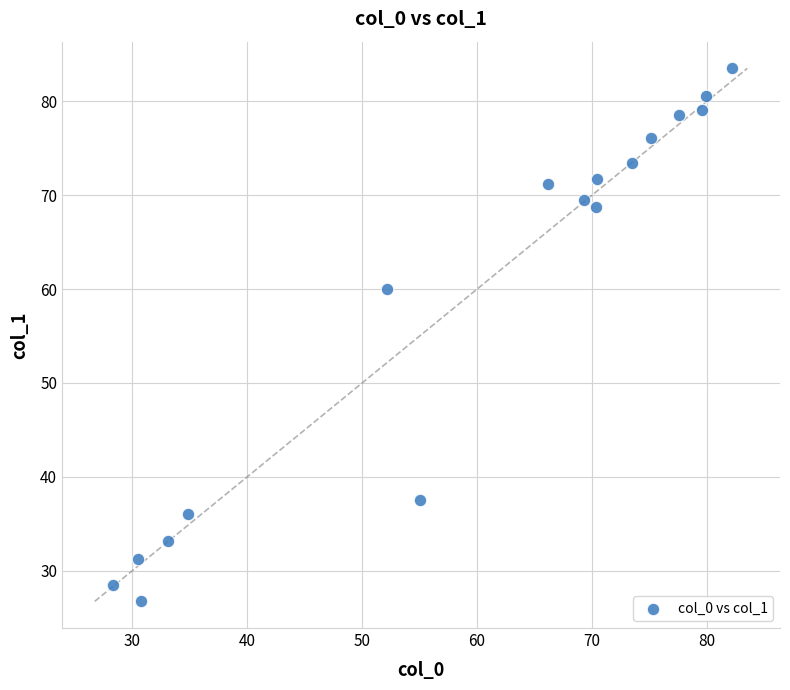

What is the range of X values (max minus min)?

53.9